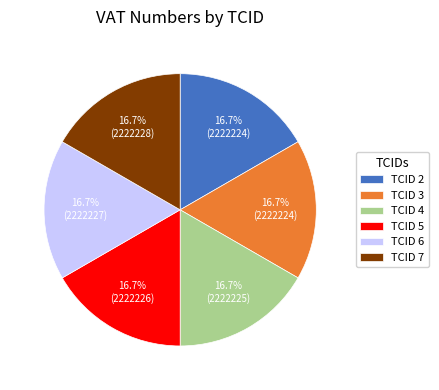

To the nearest percent, what is the average slice percentage?

17%